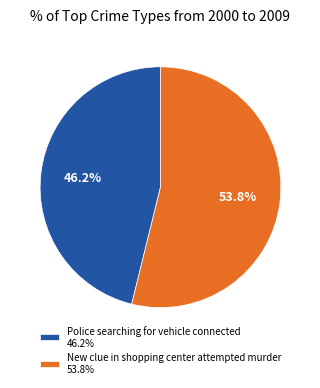

What percentage is the Police searching for vehicle connected slice, to the nearest percent?

46%